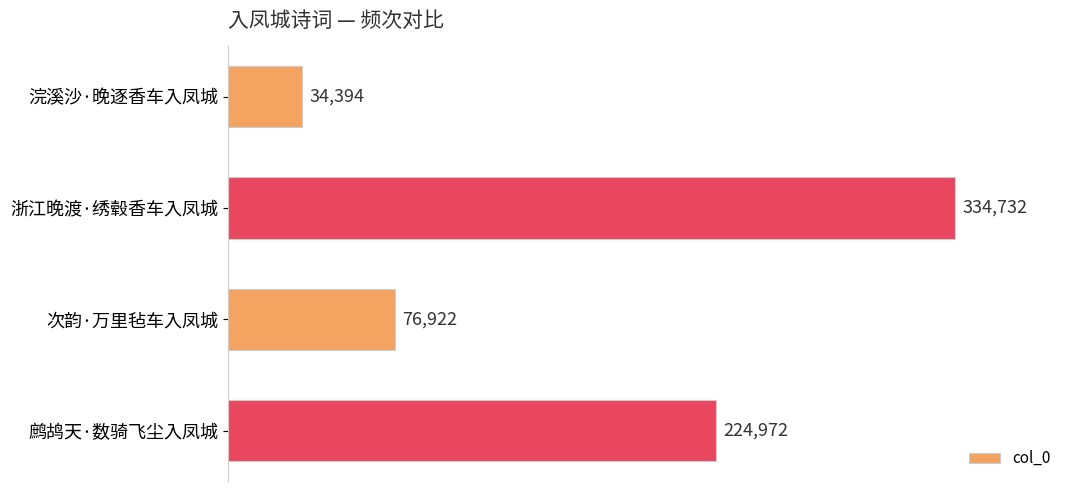

What position from the top is 浣溪沙·晚逐香车入凤城?

1